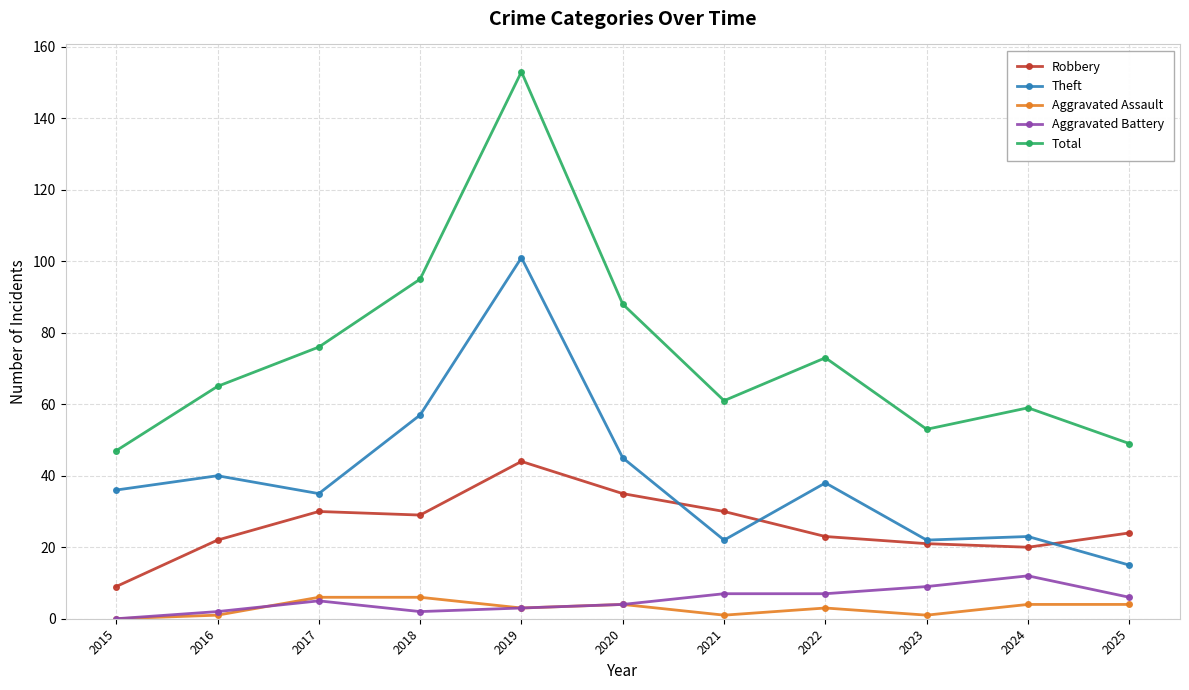

Which category has the lowest value in the Robbery series?

2015